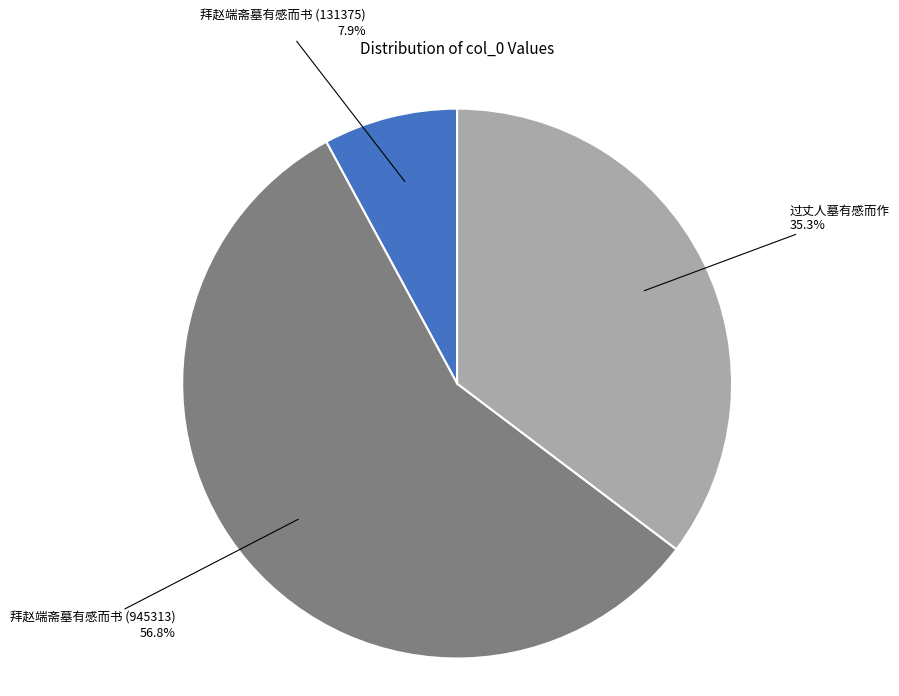

Is there any slice that represents more than half of the pie?

Yes